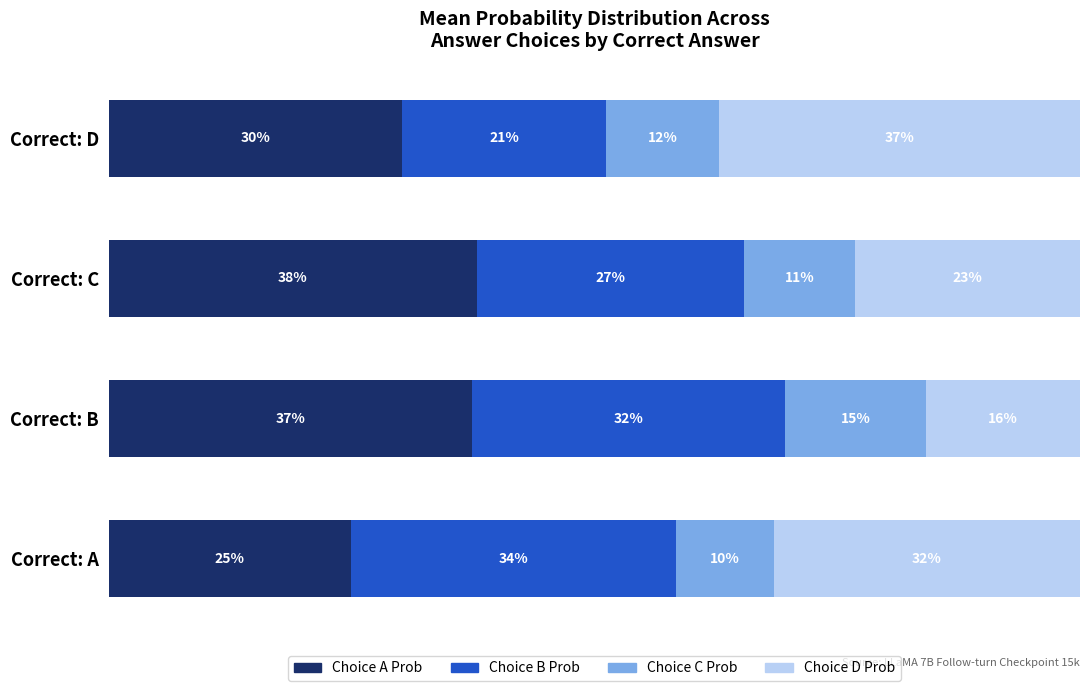

What are all the series names shown in the legend?

Choice A Prob, Choice B Prob, Choice C Prob, Choice D Prob